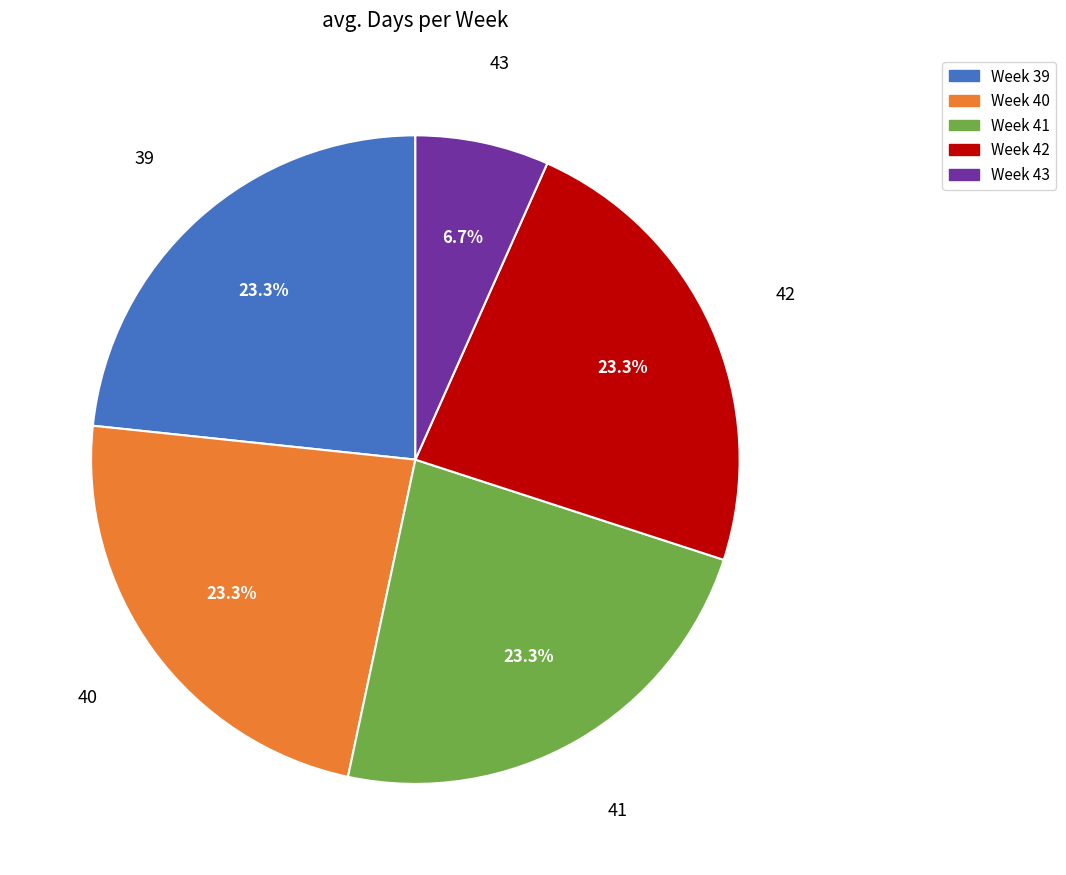

Is there any slice that represents more than half of the pie?

No